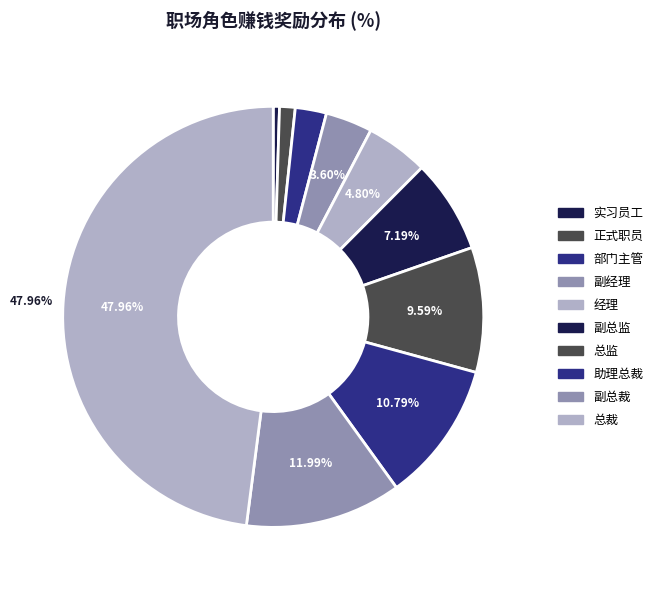

How many segments does this pie chart have?

10